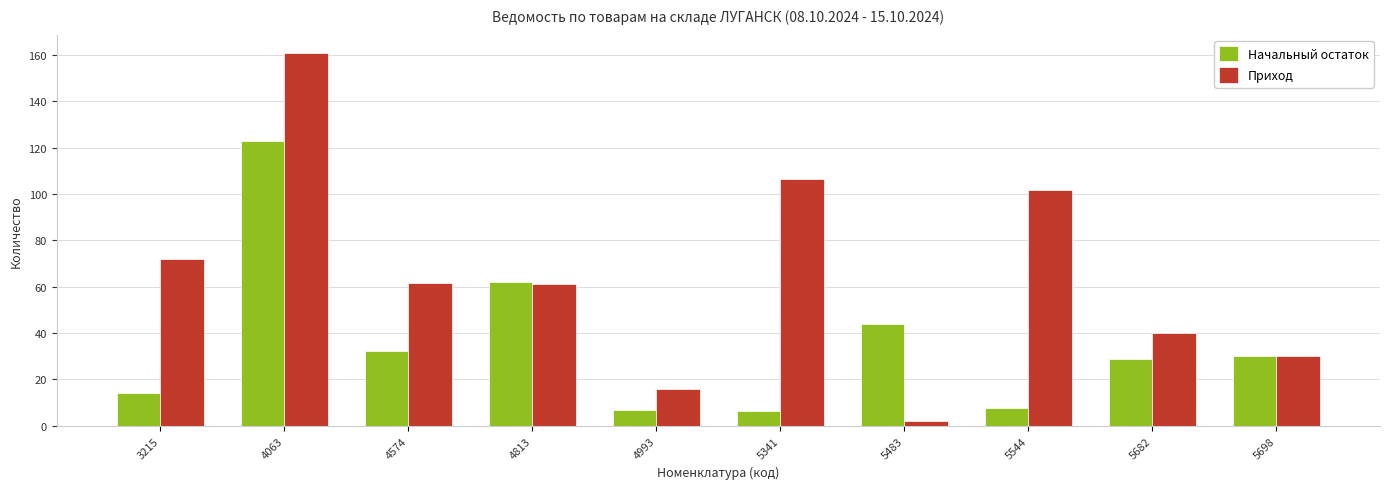

Which label corresponds to the smallest value in the chart?

5483